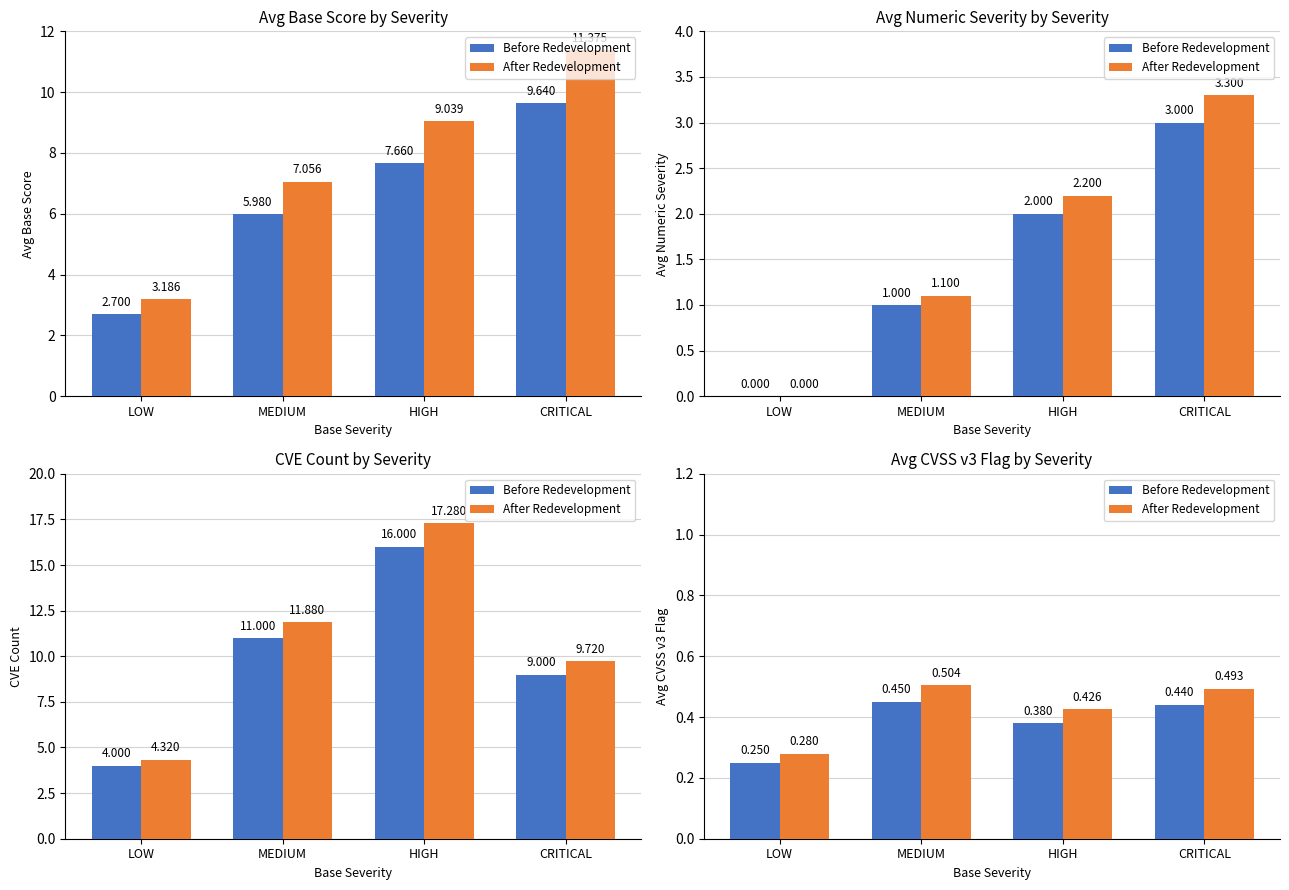

What is the approximate value of After Redevelopment at CRITICAL?

0.5